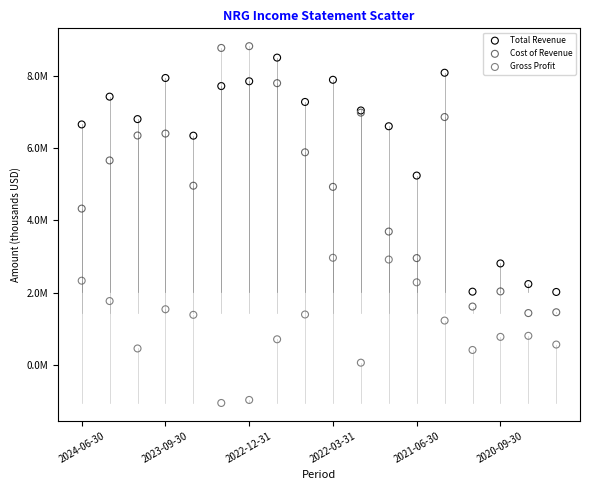

Which series has the largest Y range (max minus min)?

Cost of Revenue